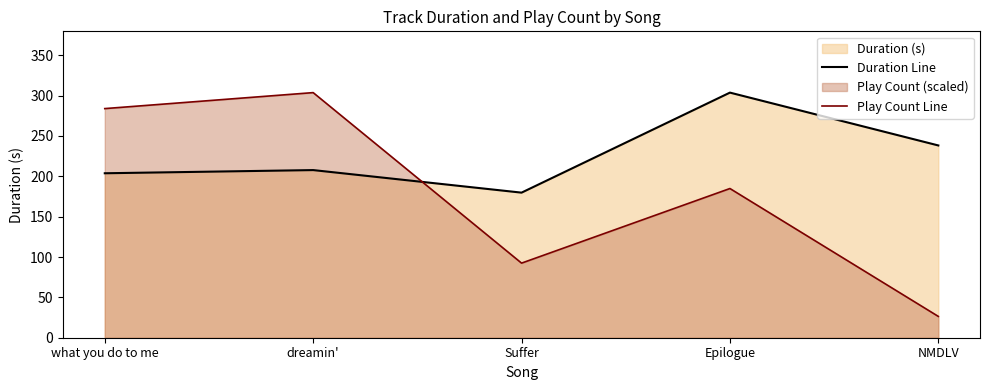

How many interior local valleys does the Duration Line series have?

1